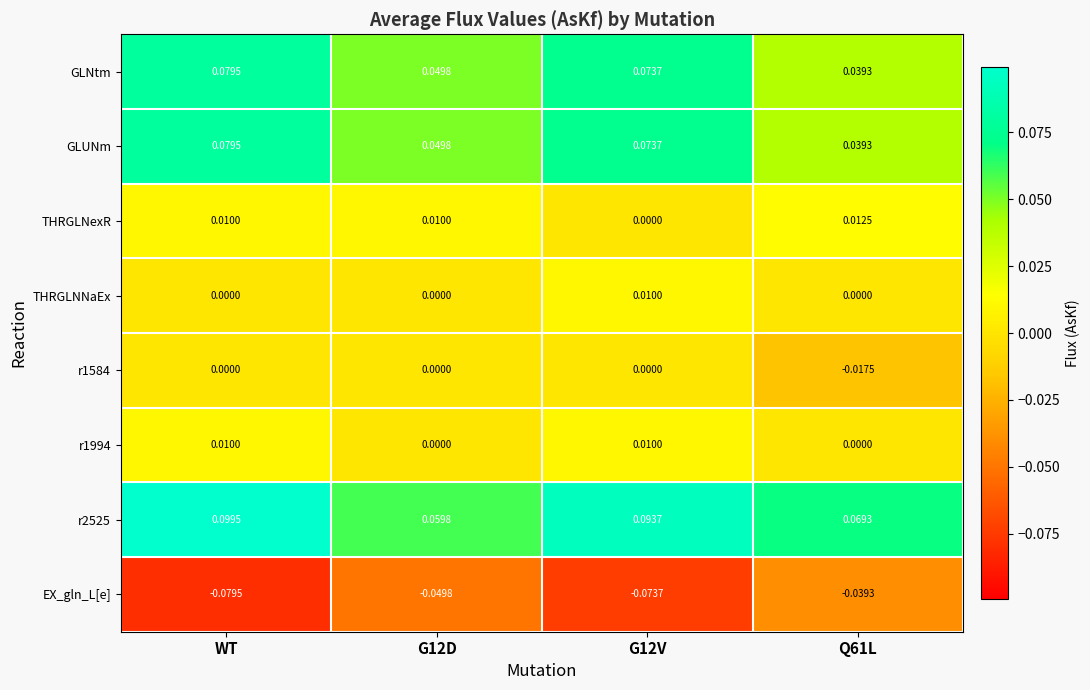

At which category does the chart reach its peak across all series?

WT